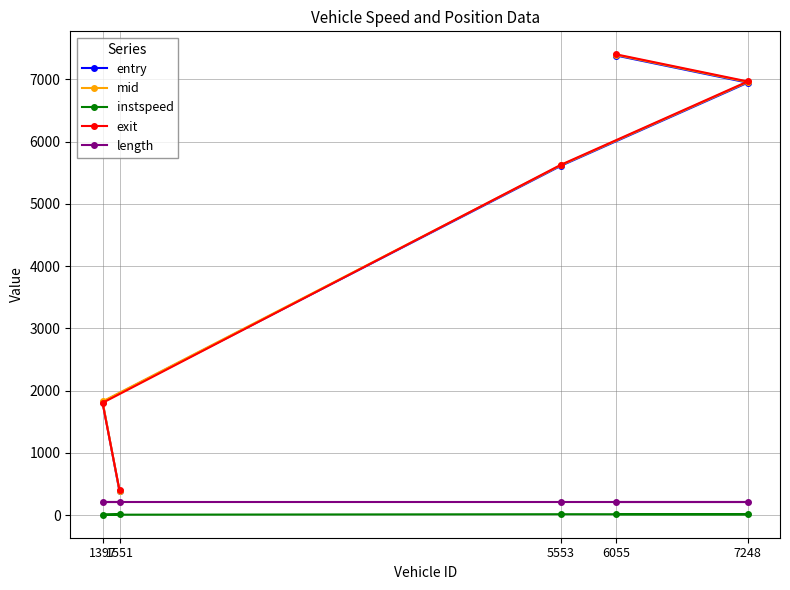

Is it true that mid equals 3299.7 at 6055?

False